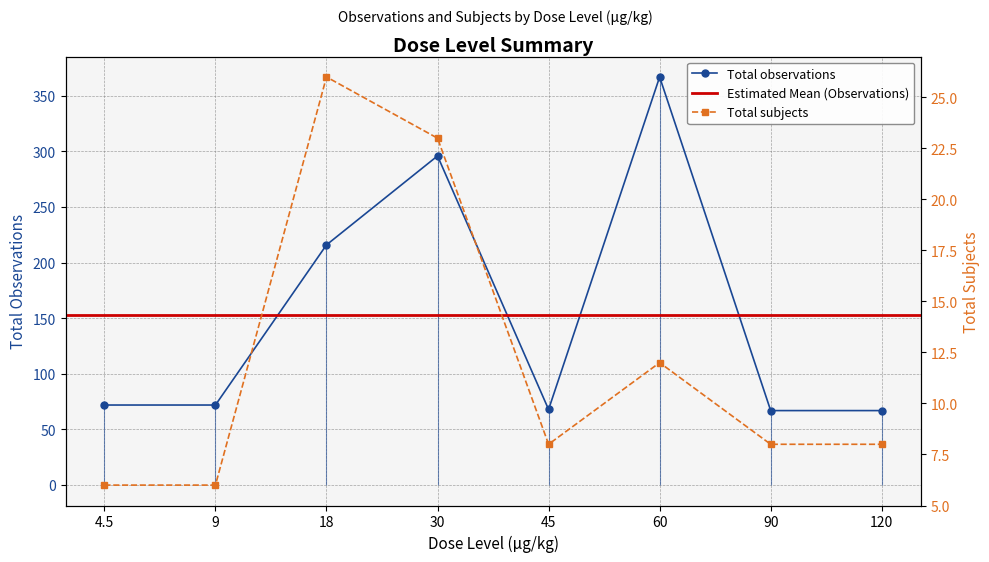

What is the label of the 2nd point from the left?

9